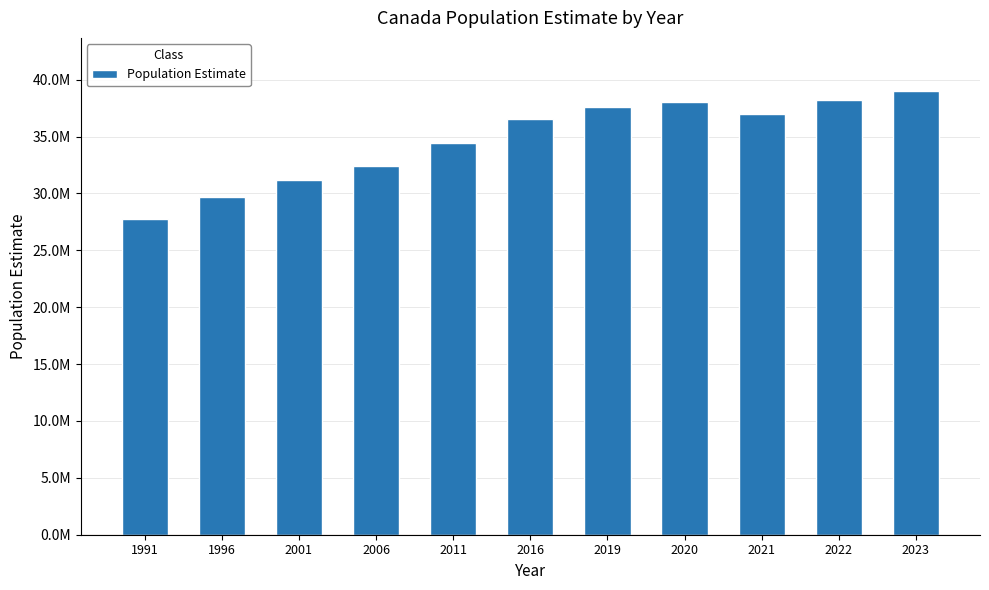

What is the value of the 4th bar from the left?

32399000